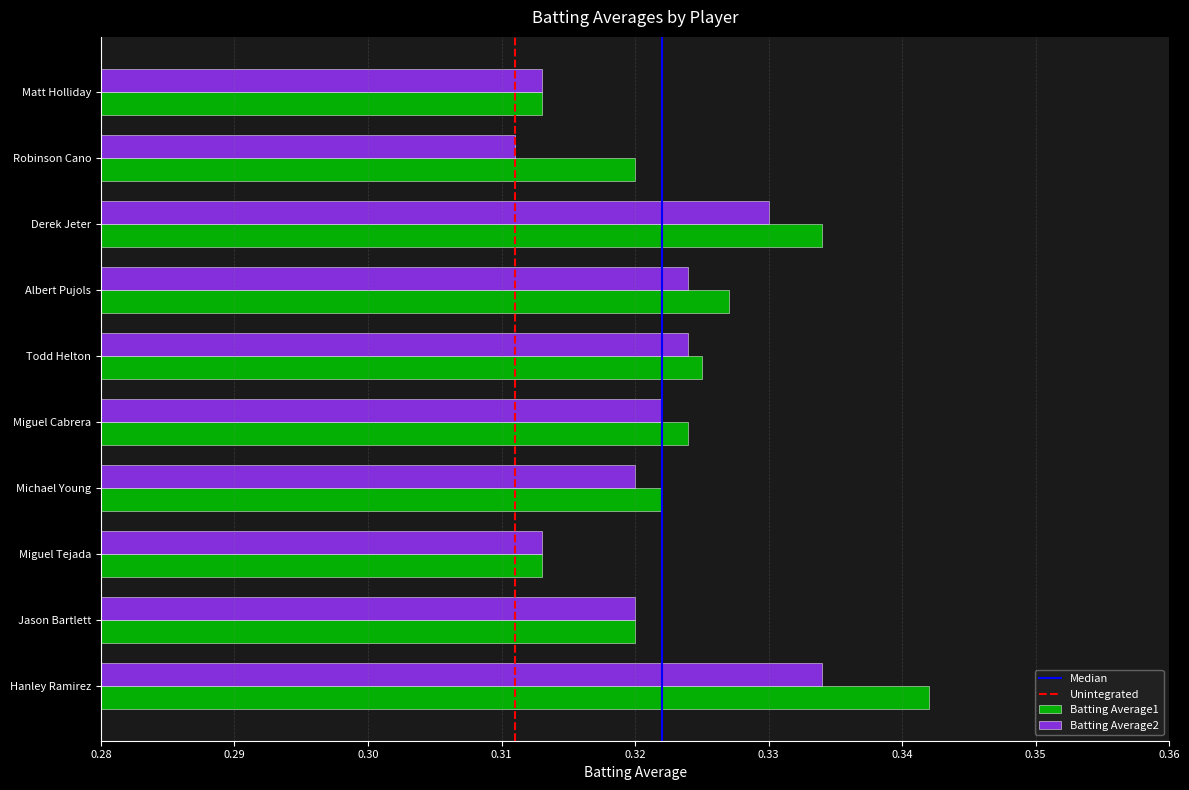

How many data points does each series have?

10